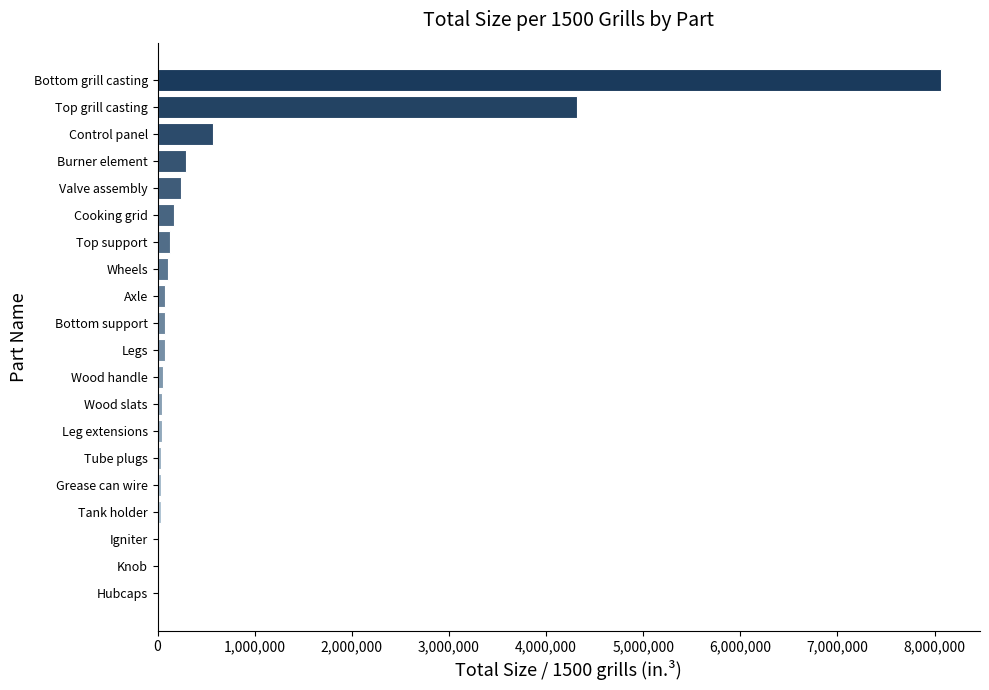

What is the greatest value displayed?

8064000